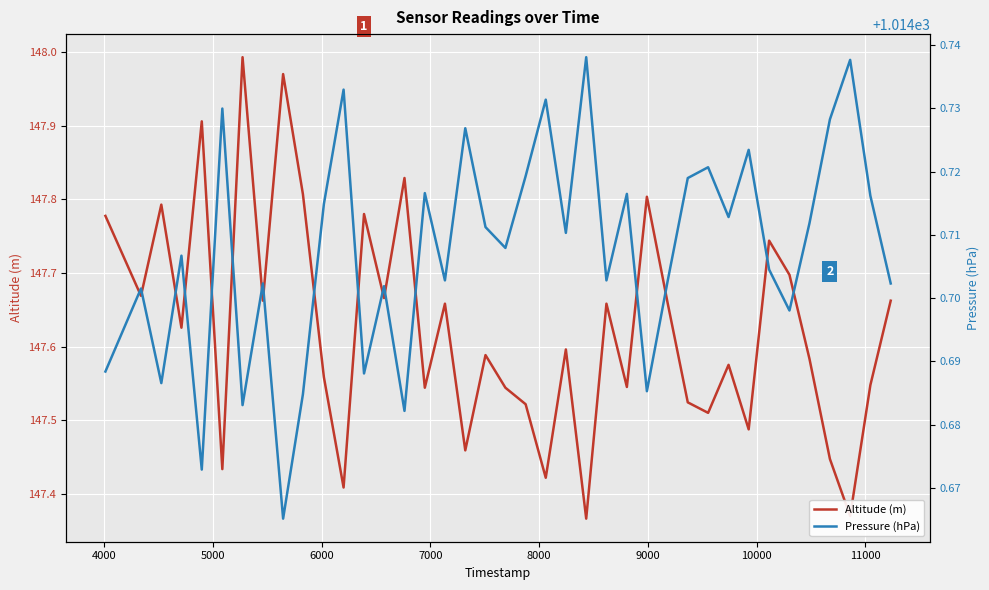

What is the maximum value for Altitude (m)?

148.0